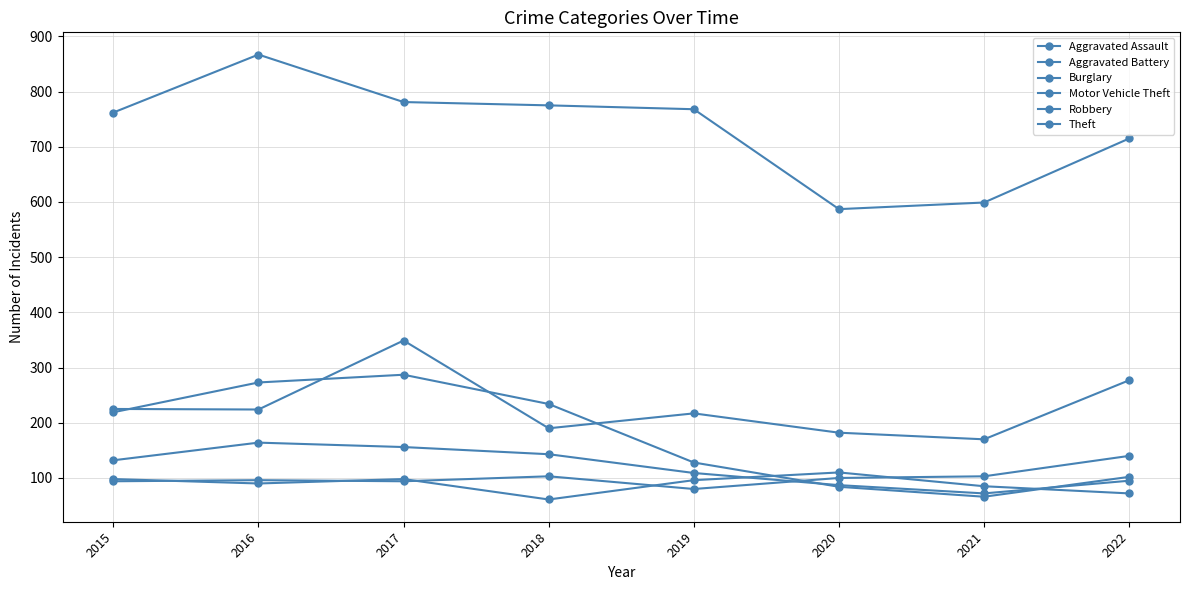

Count the number of categories in the chart.

8